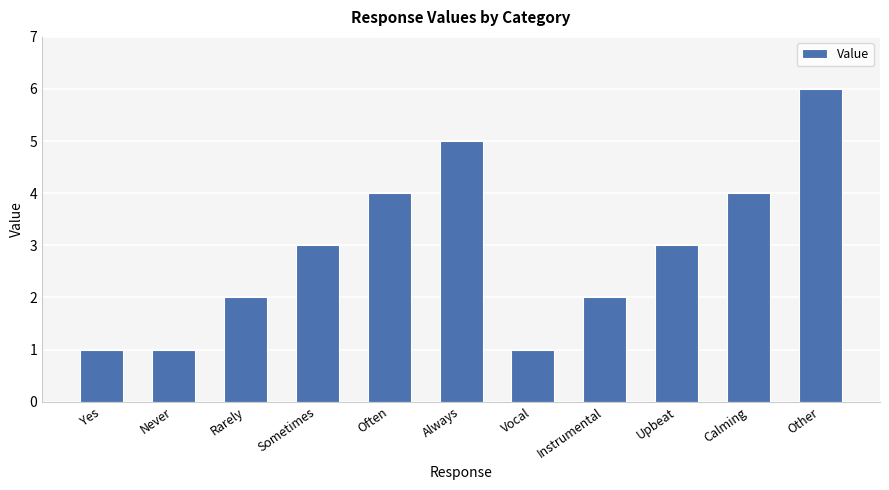

What is the average value?

3